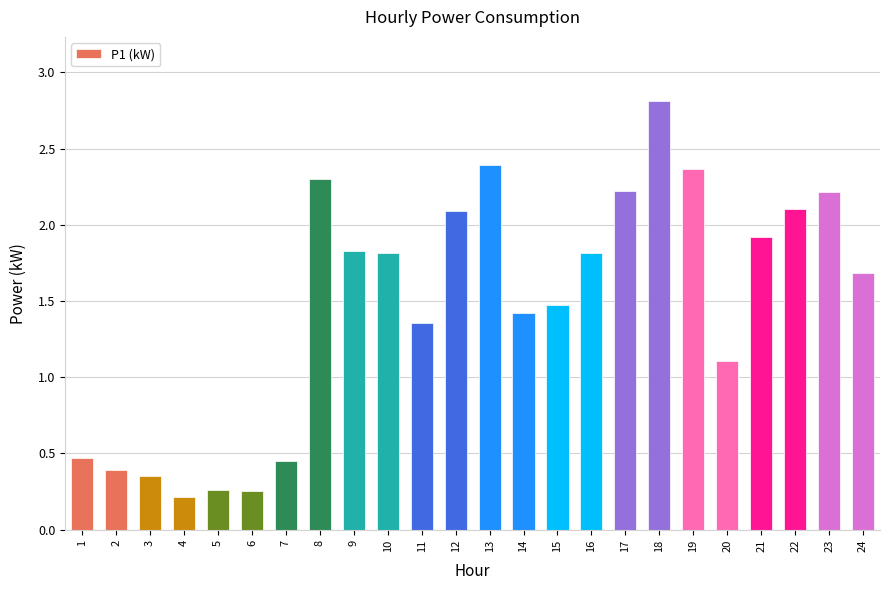

What is the difference between the maximum and minimum values?

2.6